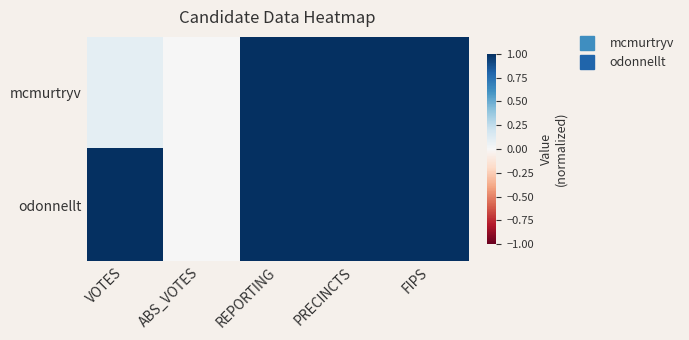

At which category is the sum across all series the highest?

REPORTING